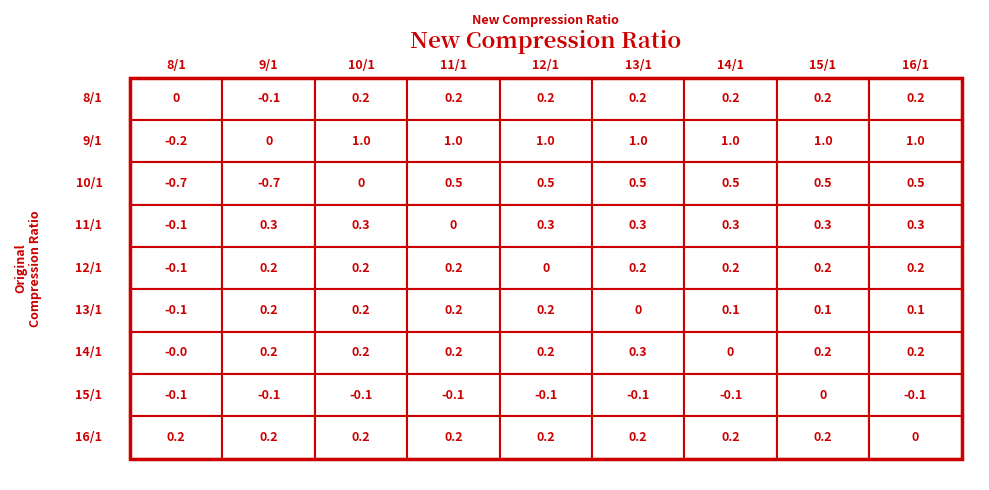

Which series changed the most between 0 and 1?

11/1